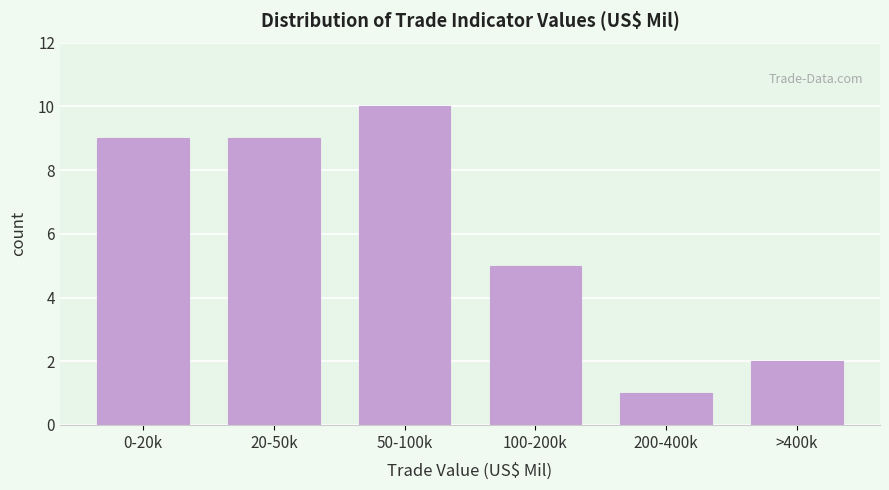

Reading left to right, extract all data points from this chart.

0-20k=9	20-50k=9	50-100k=10	100-200k=5	200-400k=1	>400k=2